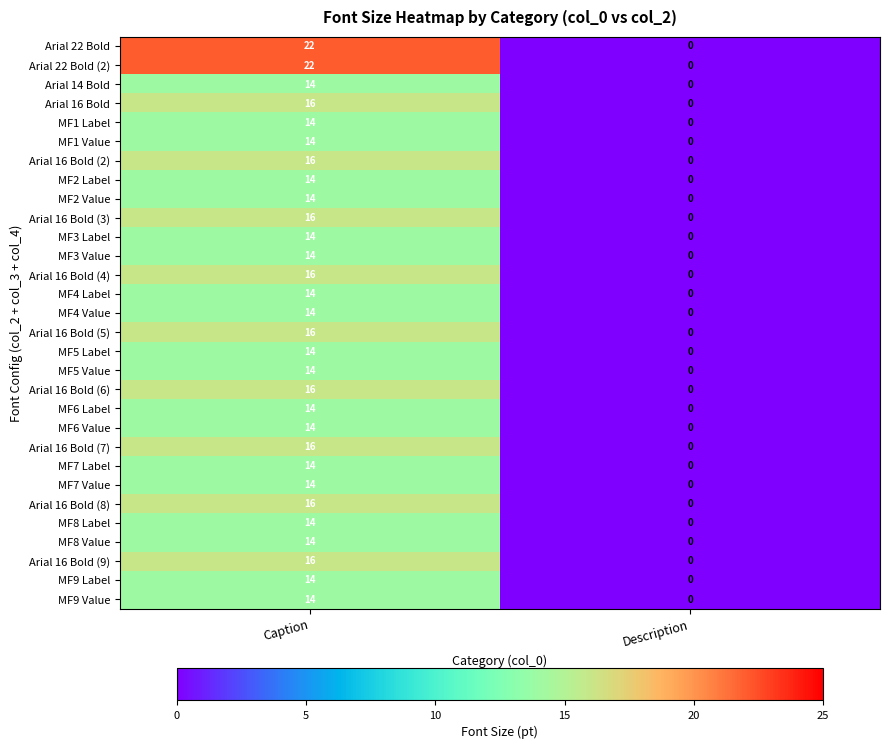

What is the total value across all series at Caption?

454